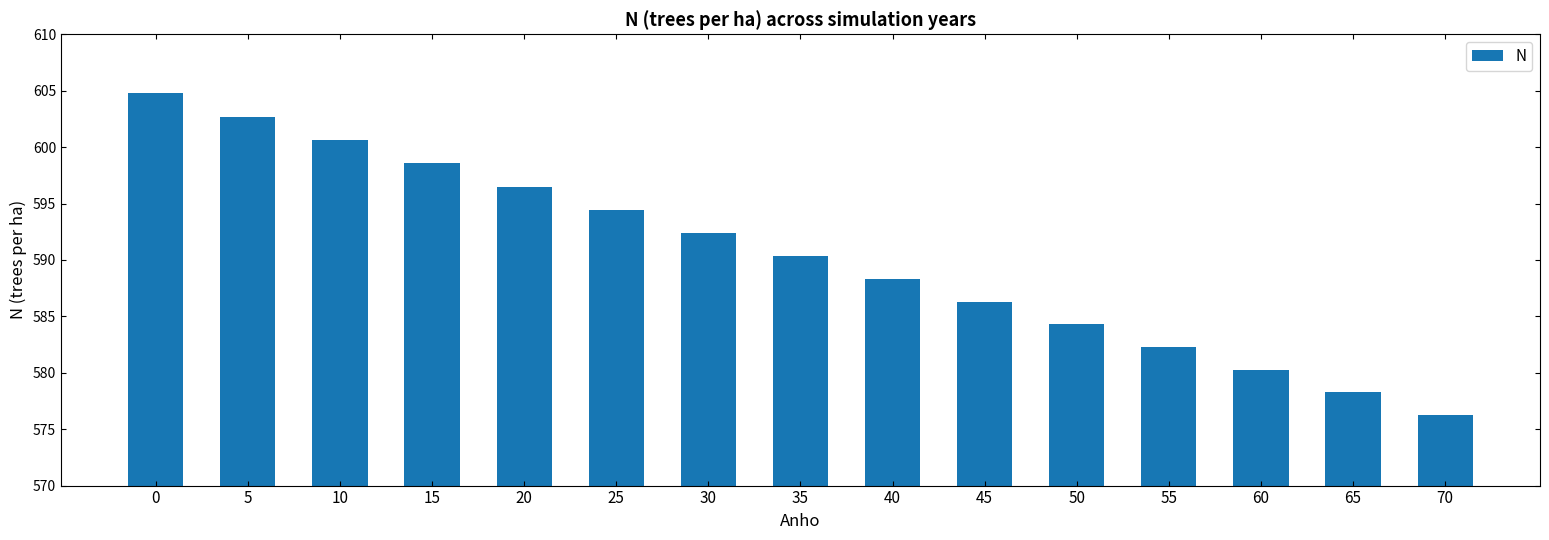

What is the maximum value shown in the chart?

604.8